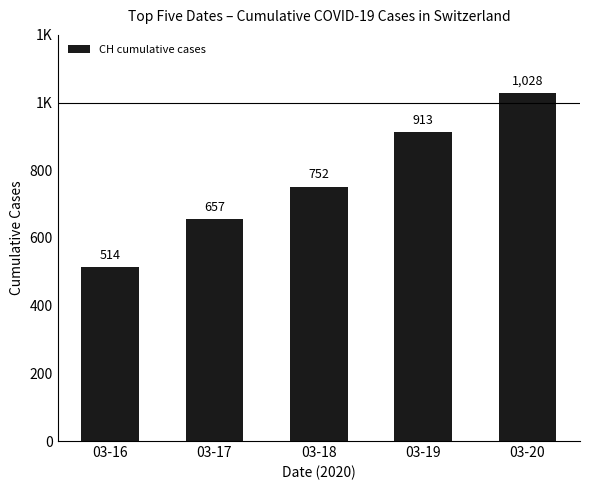

Are the bars horizontal?

No